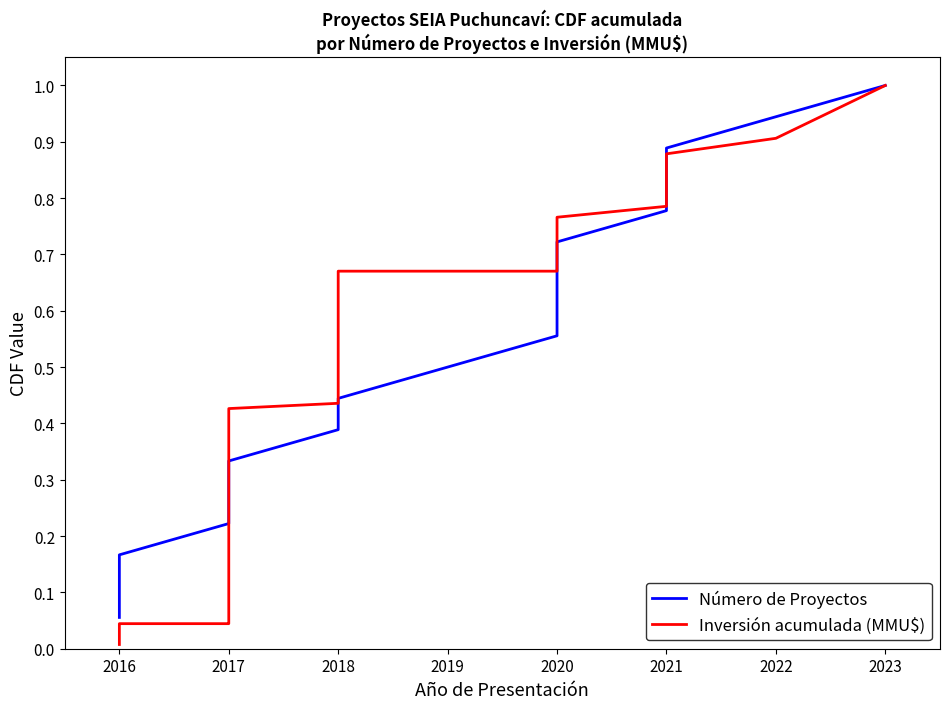

The Número de Proyectos series shows 0.1 at 2017. True or false?

False